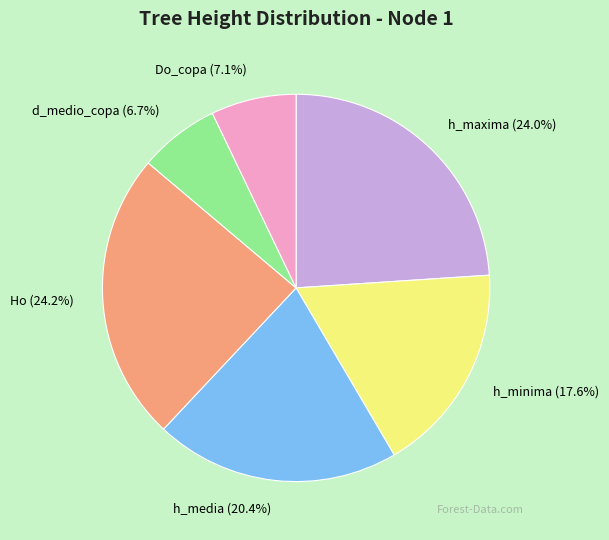

The Do_copa slice represents 7% of the pie. True or false?

True